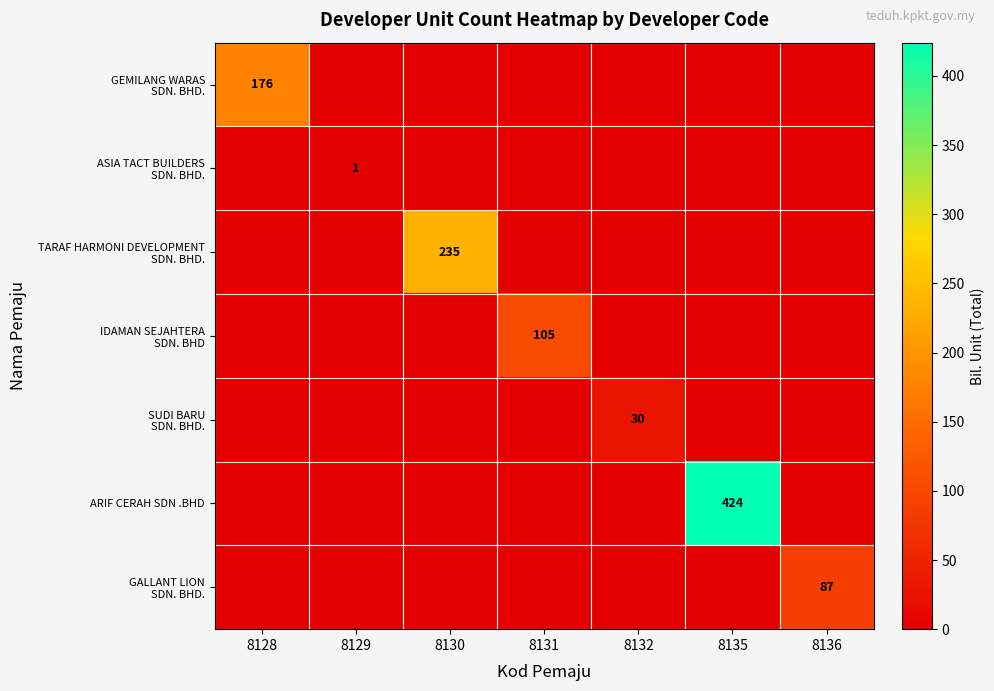

What is the difference between the maximum and minimum values in the ARIF CERAH SDN .BHD series?

424